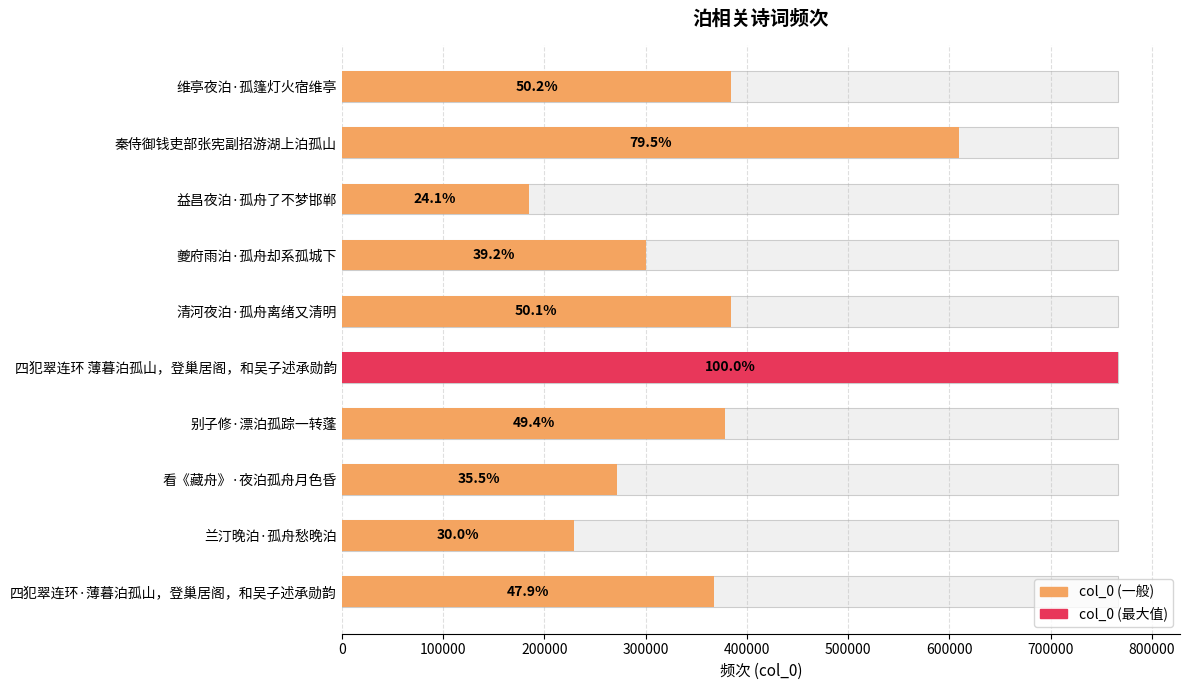

Are the bars horizontal?

Yes